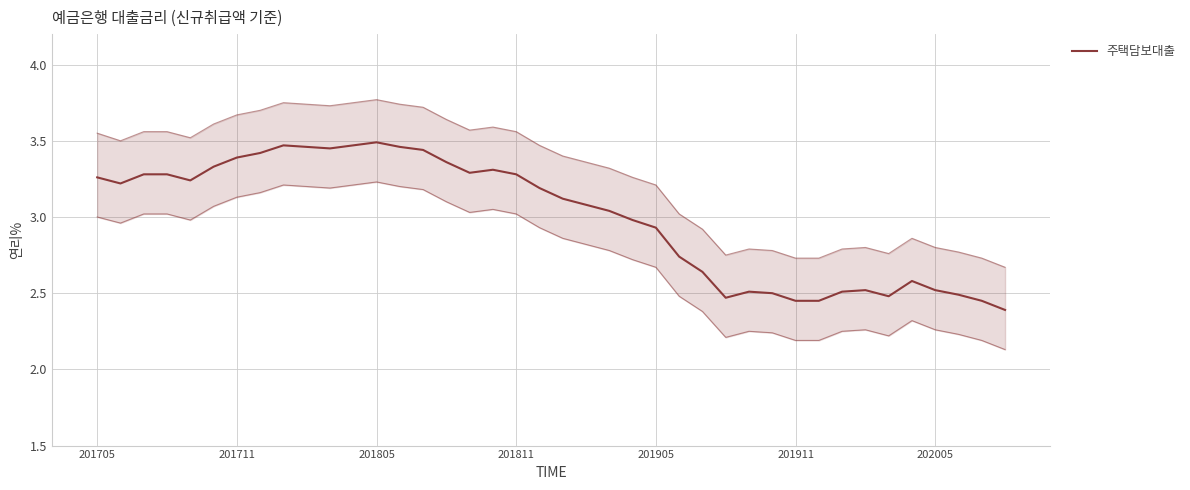

Where is the first local maximum?

8